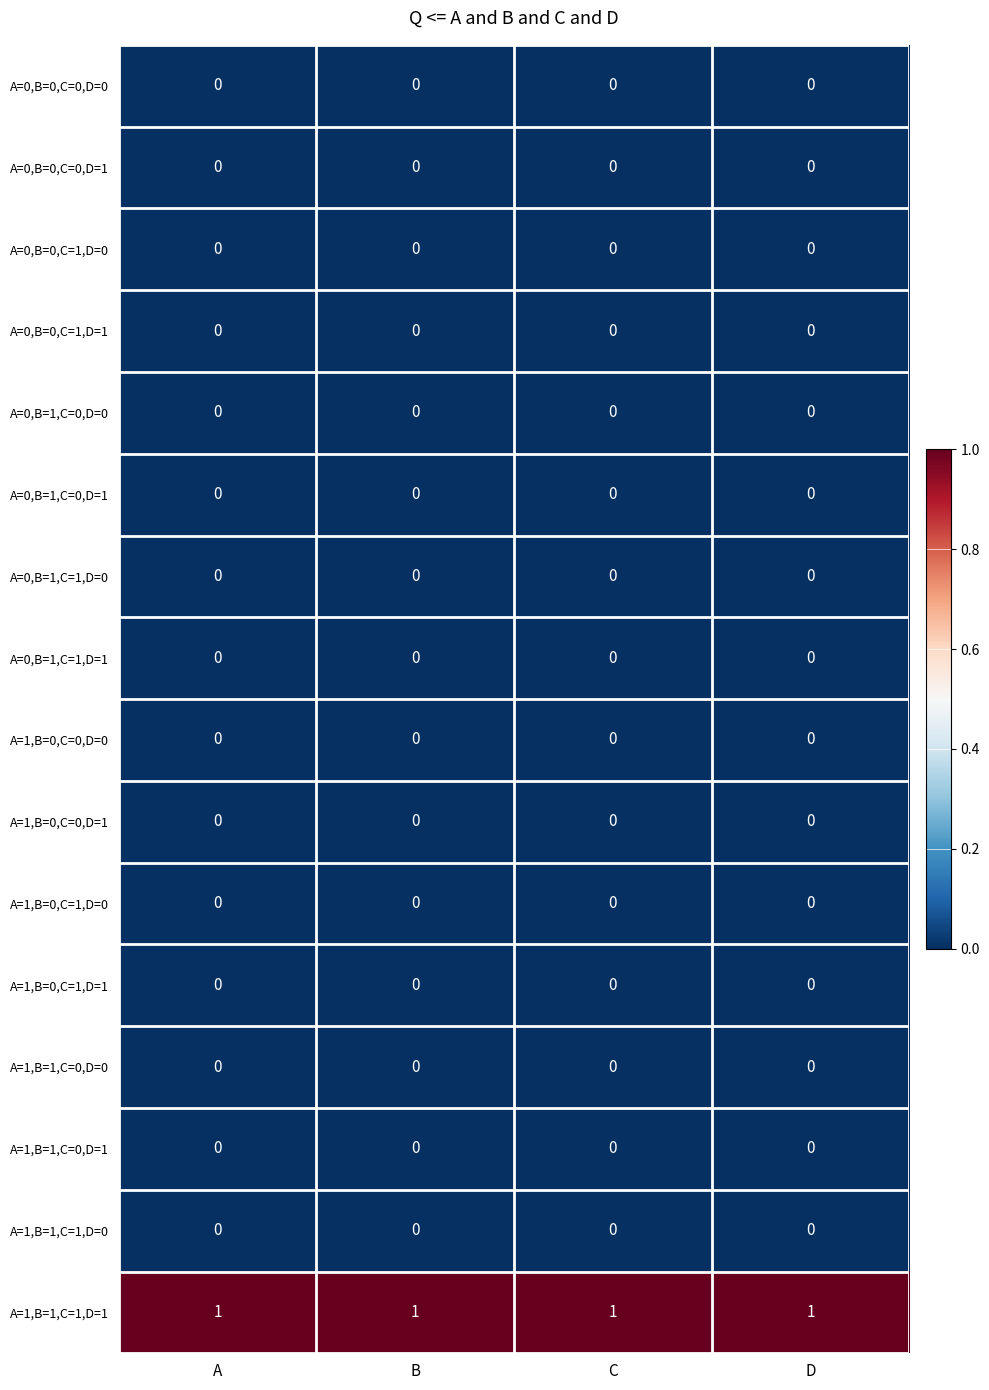

Which series has the largest total across all categories?

A=1,B=1,C=1,D=1